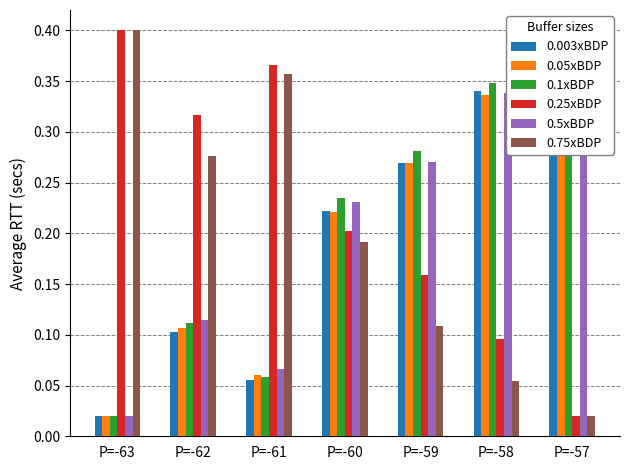

At P=-63, list the series in order from largest to smallest.

0.25xBDP, 0.75xBDP, 0.003xBDP, 0.05xBDP, 0.1xBDP, 0.5xBDP